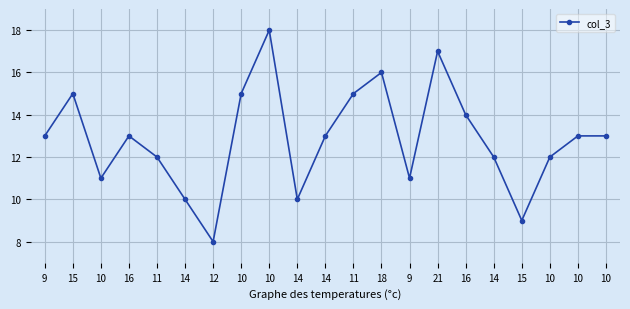

At which label is the value closest to 13?

9